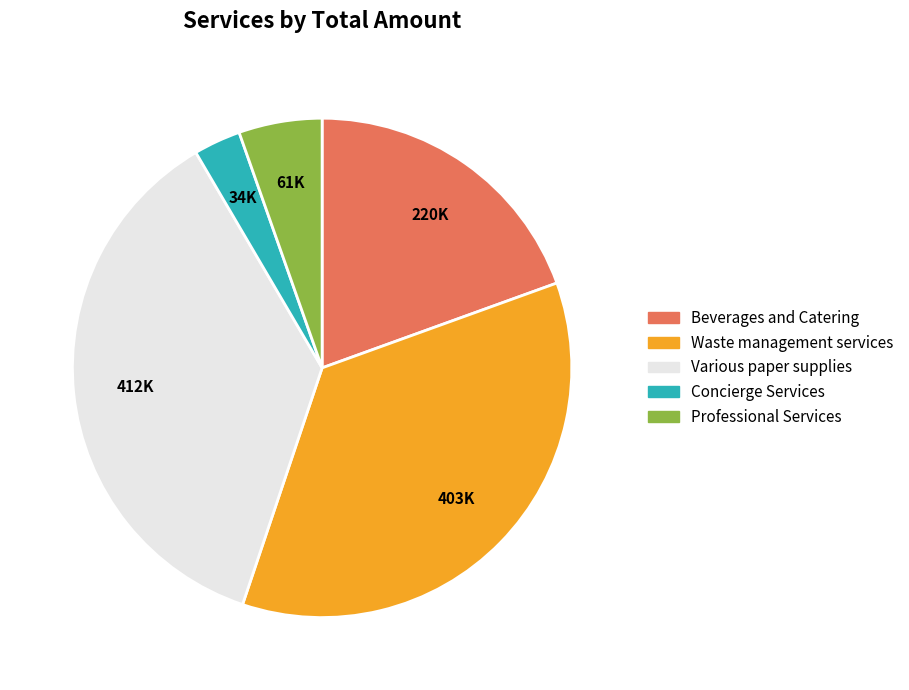

Is there any slice that represents more than half of the pie?

No